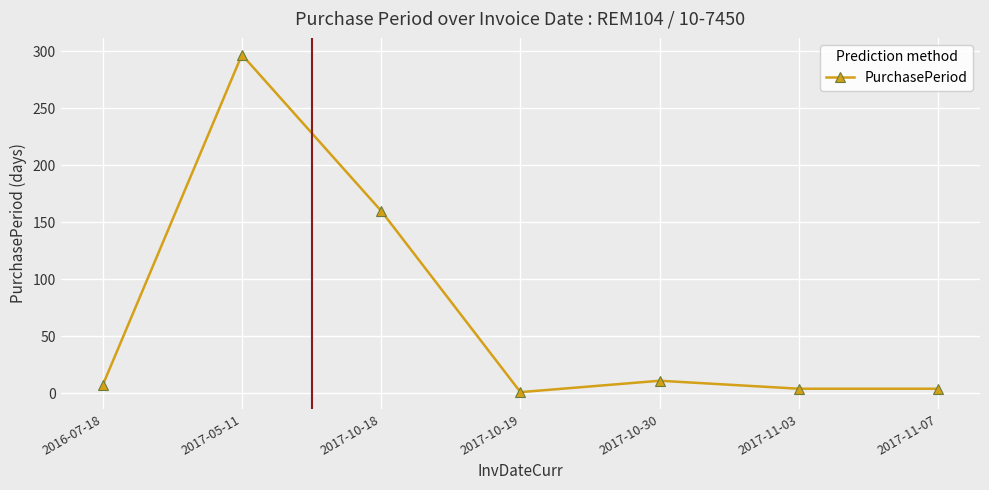

Between 2017-11-07 and 2016-07-18, which is larger?

2016-07-18